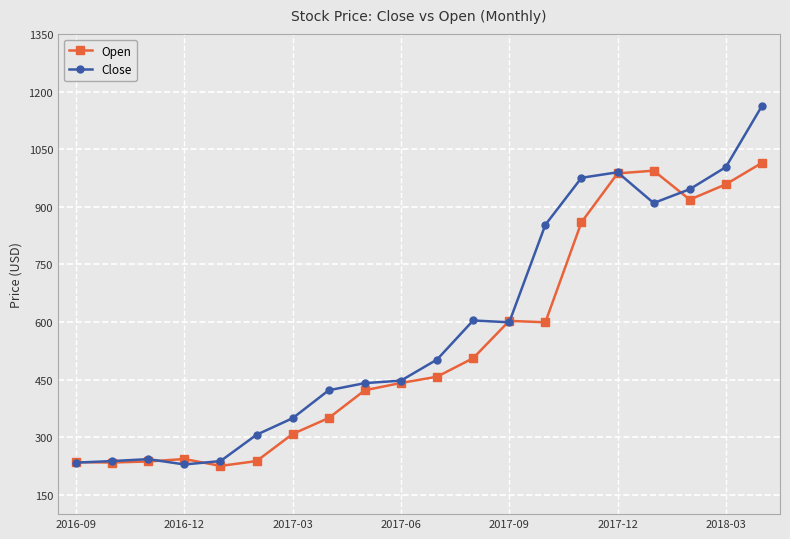

What is the lowest value of the Open series?

225.5